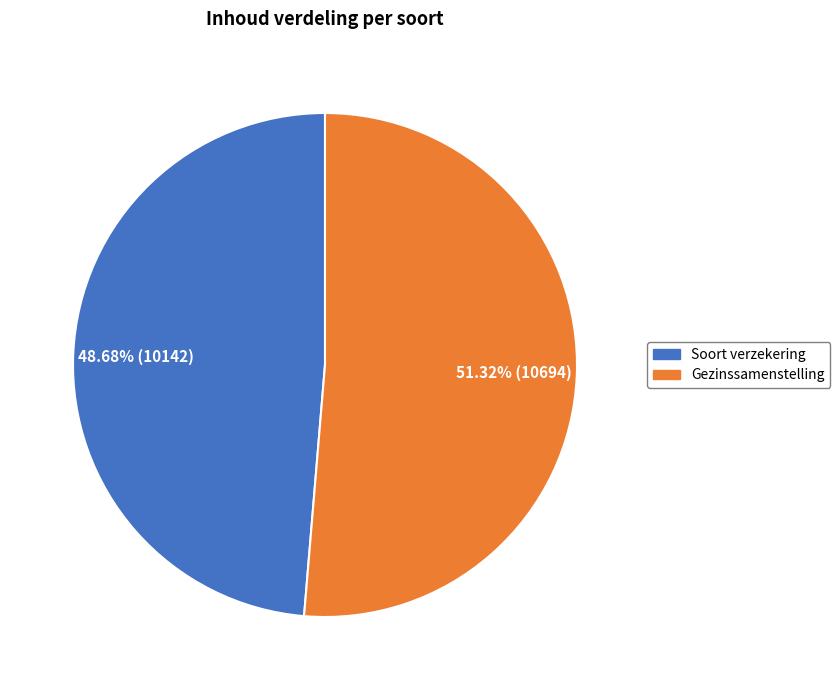

To the nearest percent, what portion does Gezinssamenstelling represent?

51%